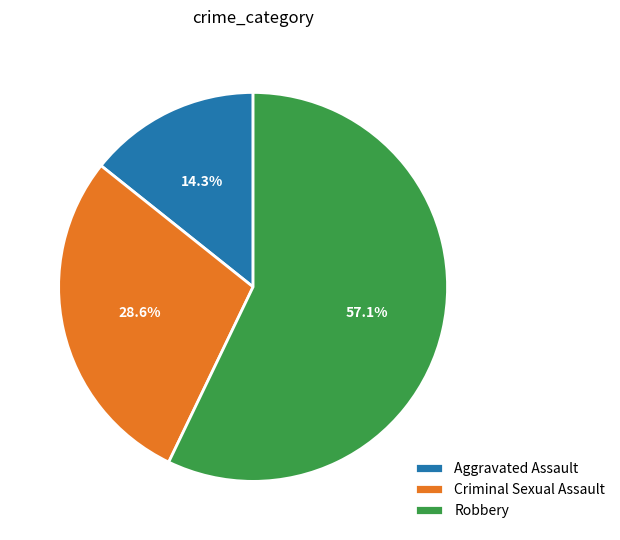

Is the sum of Robbery and Criminal Sexual Assault greater than half?

Yes